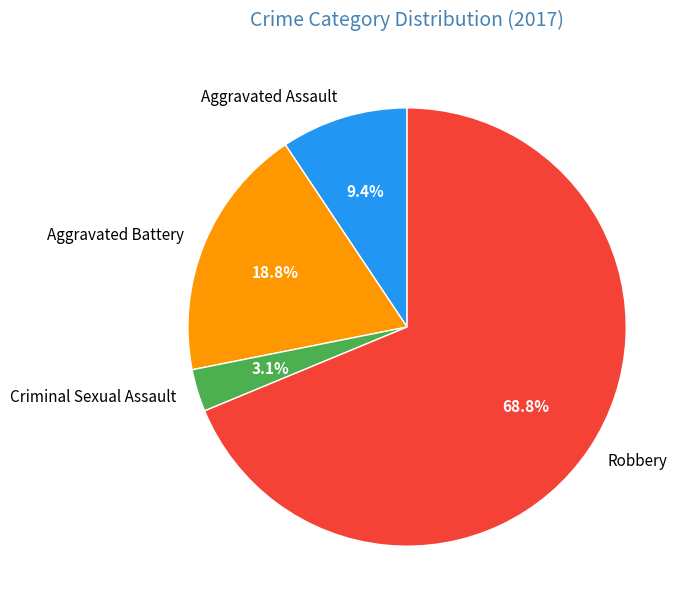

Which category has the smallest portion of the pie?

Criminal Sexual Assault